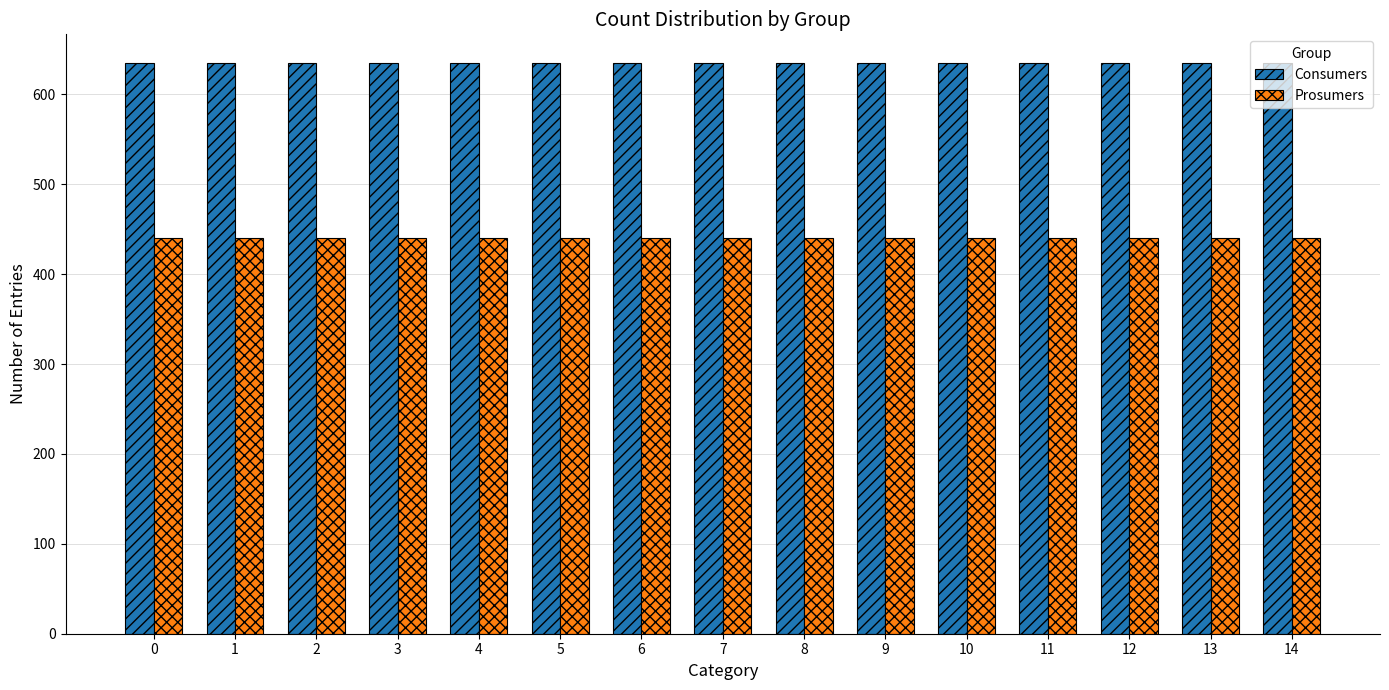

What are all the series names shown in the legend?

Consumers, Prosumers